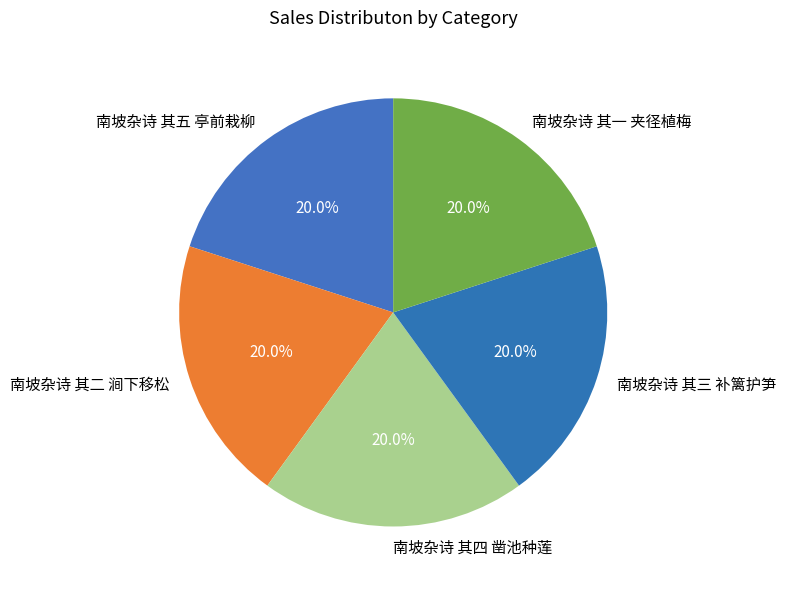

Is it true that 南坡杂诗 其三 补篱护笋 is 20% of the pie?

True